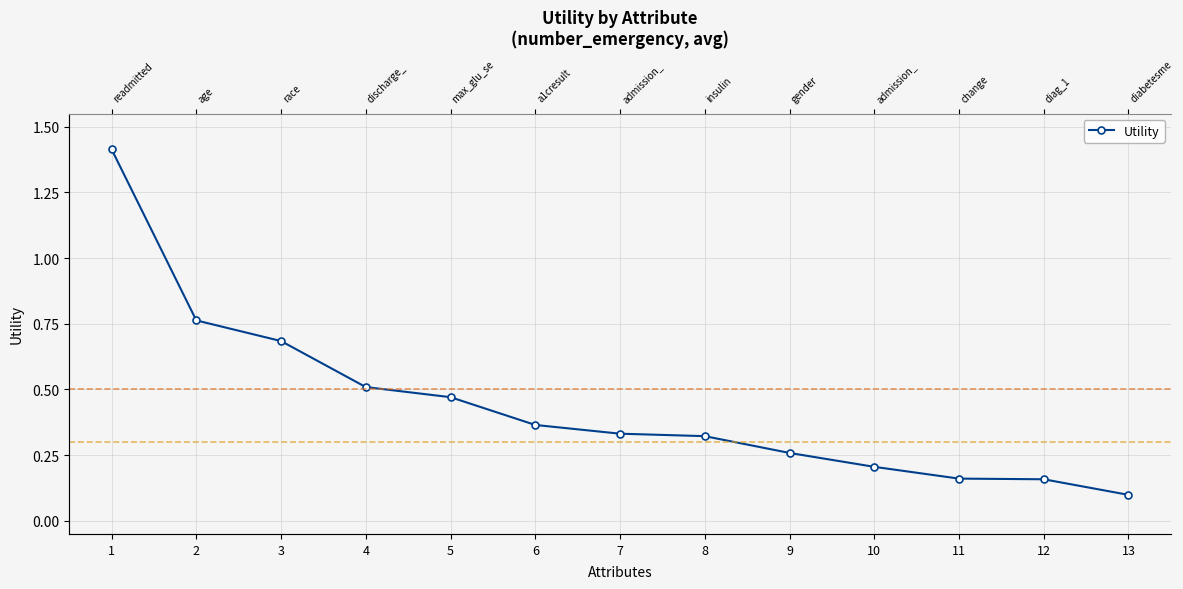

What is the change in value from 1 to 8?

-1.1